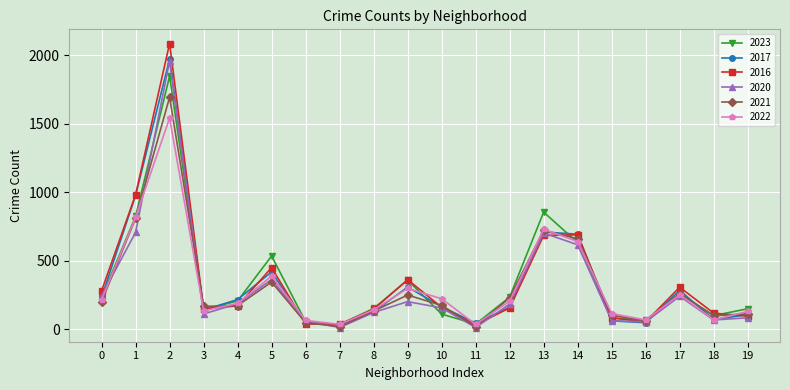

Which series has the largest range (max minus min)?

2016